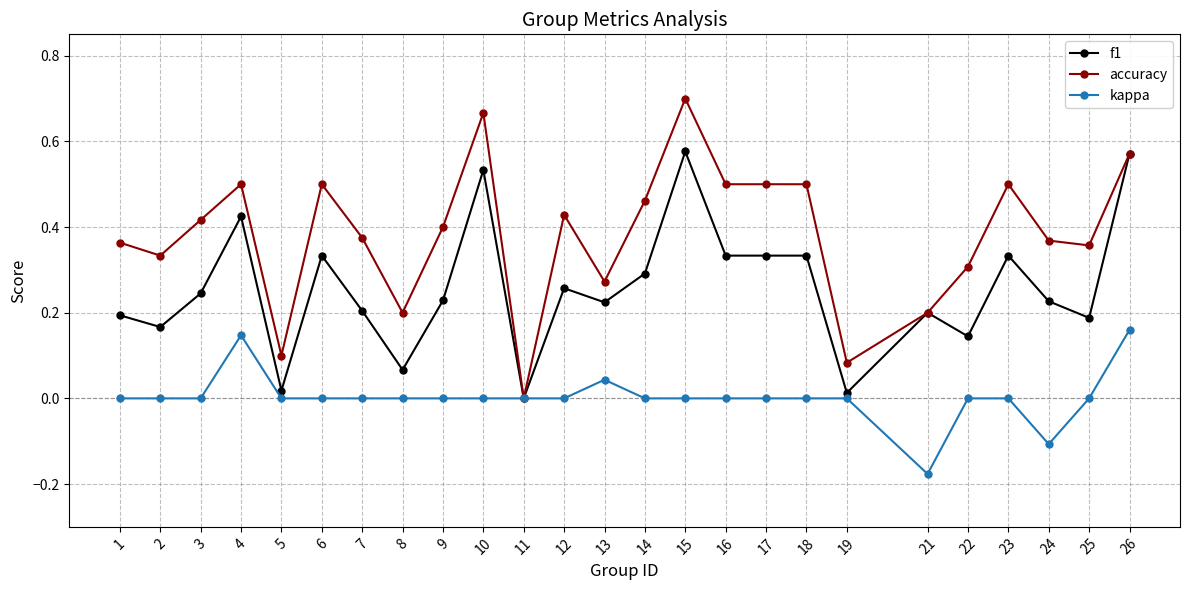

What is the total value across all series at 16?

0.8